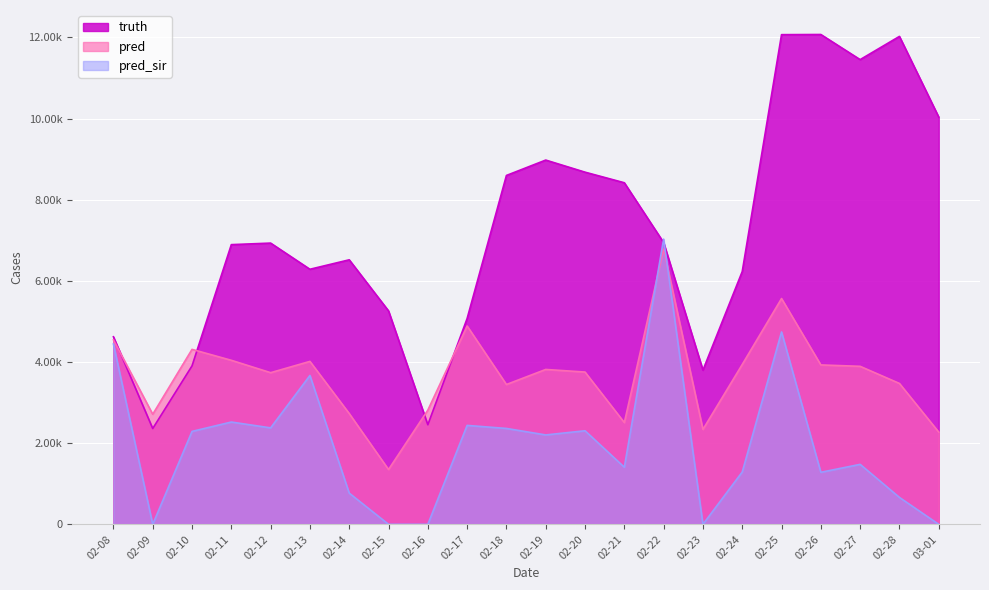

True or false: pred and pred_sir cross at least once.

True